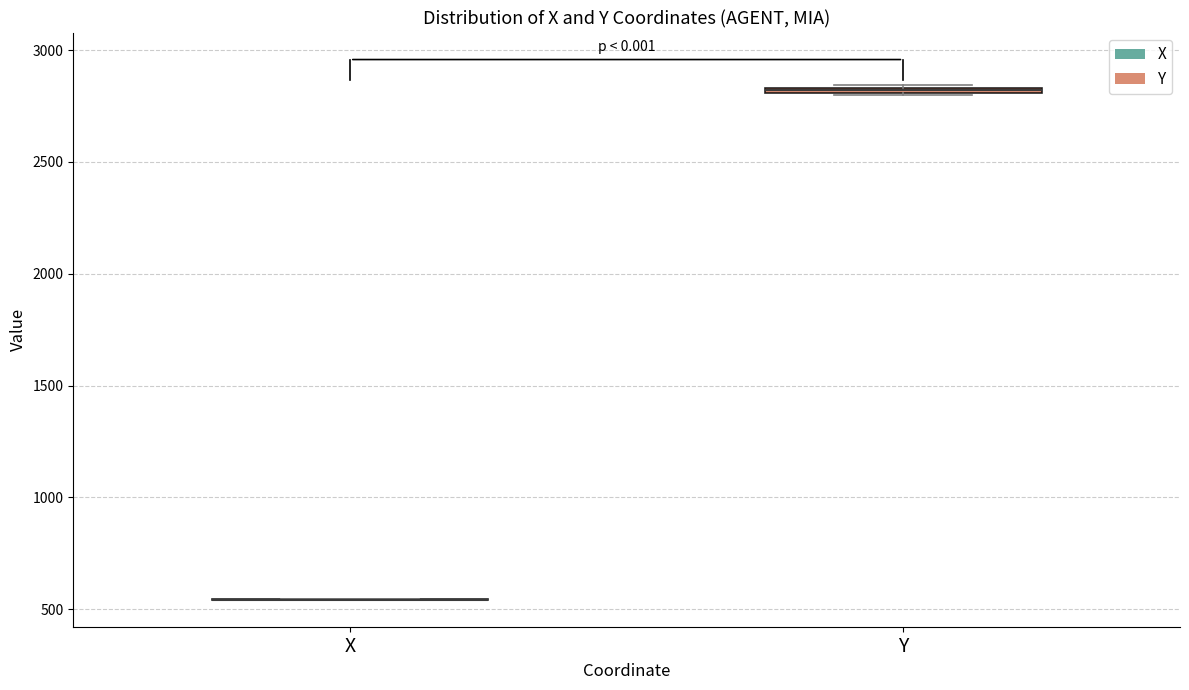

Where is the lower edge of the box for Y on the y-axis? The values are not printed on the chart, so give them approximately, as read against the axis.

2800